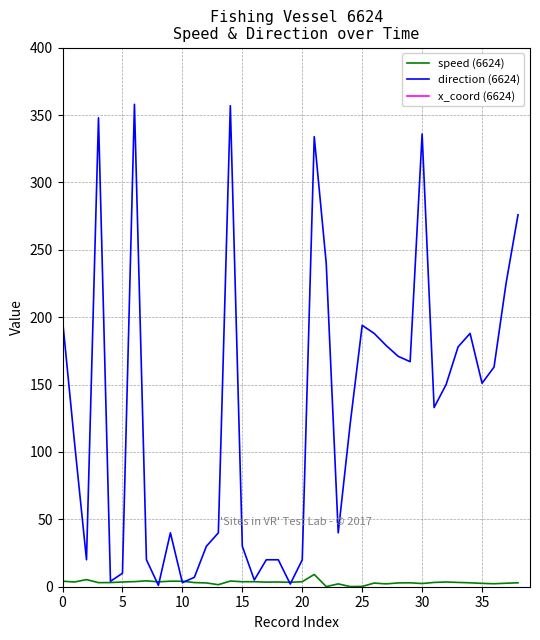

What is the label of the 18th point from the left?

17